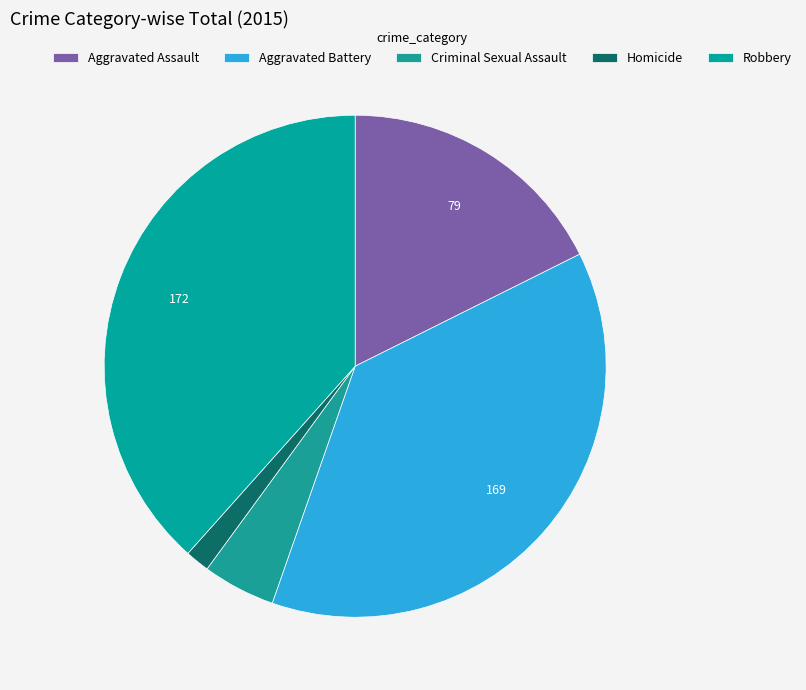

Does Homicide account for over 50% of the chart?

No